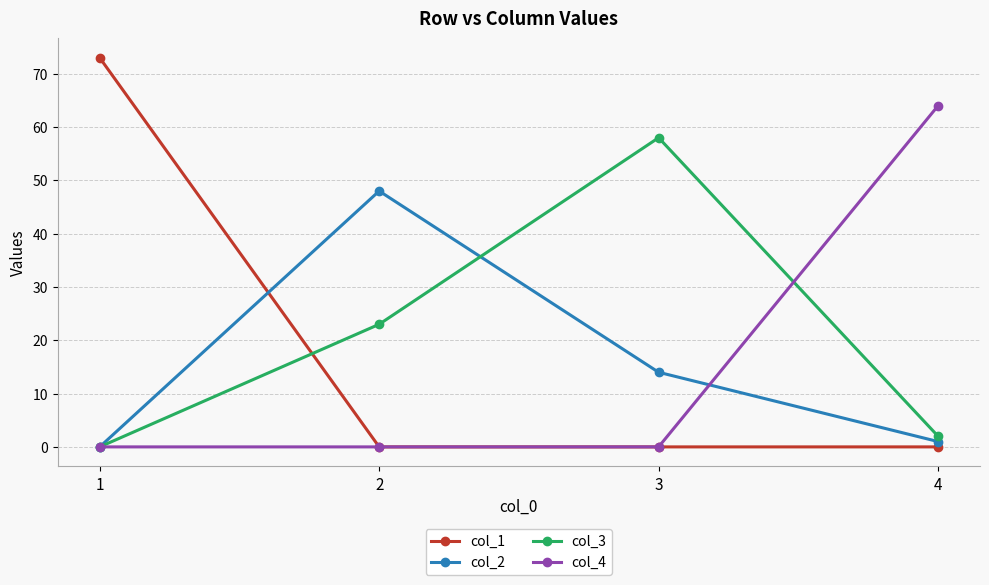

Where do col_3 and col_1 first cross each other?

1 and 2